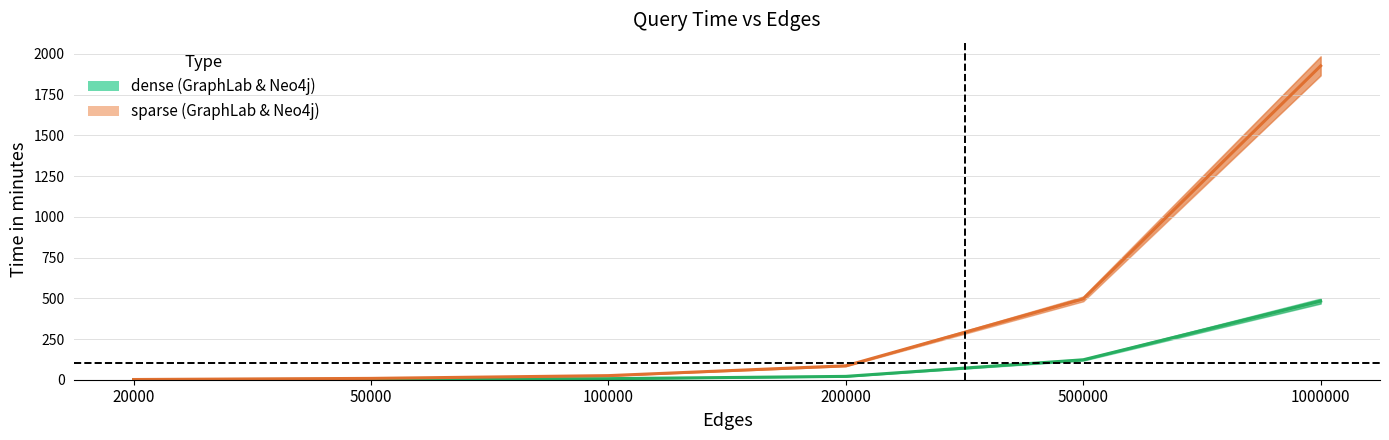

True or false: dense (GraphLab & Neo4j) has more than 2 interior local peaks.

False